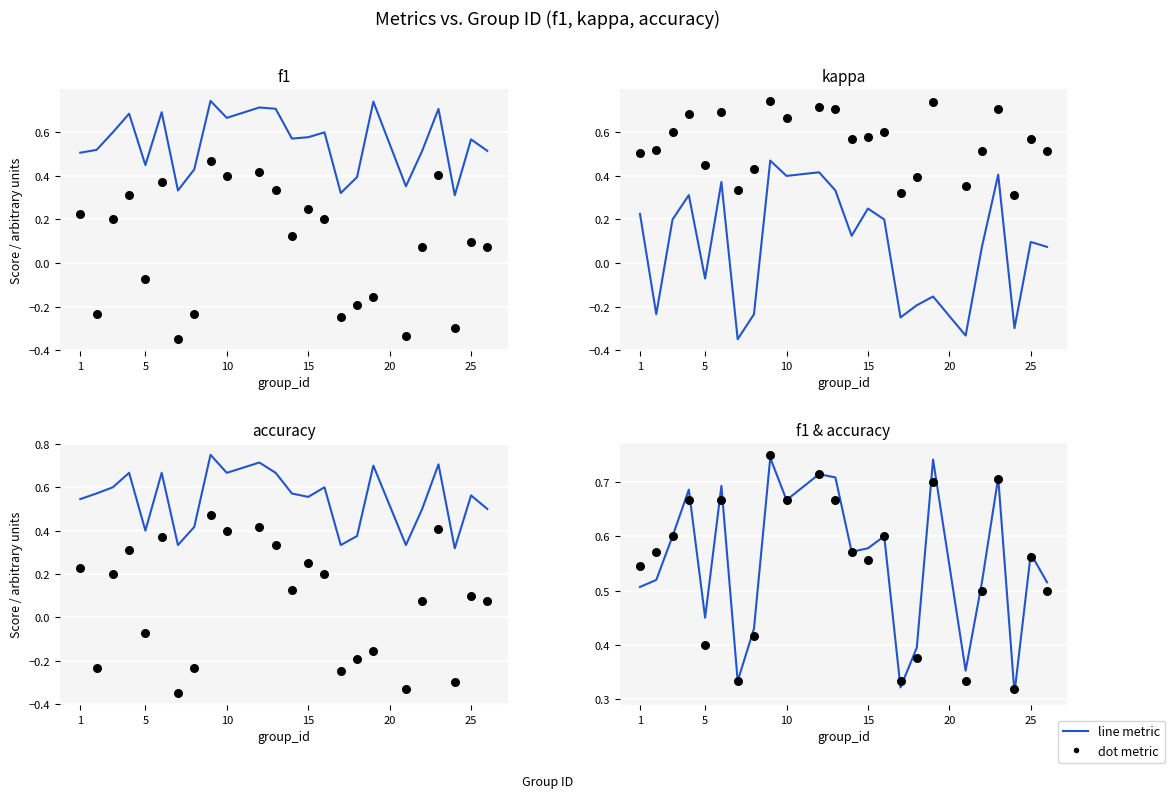

Which series contains the highest Y value?

accuracy